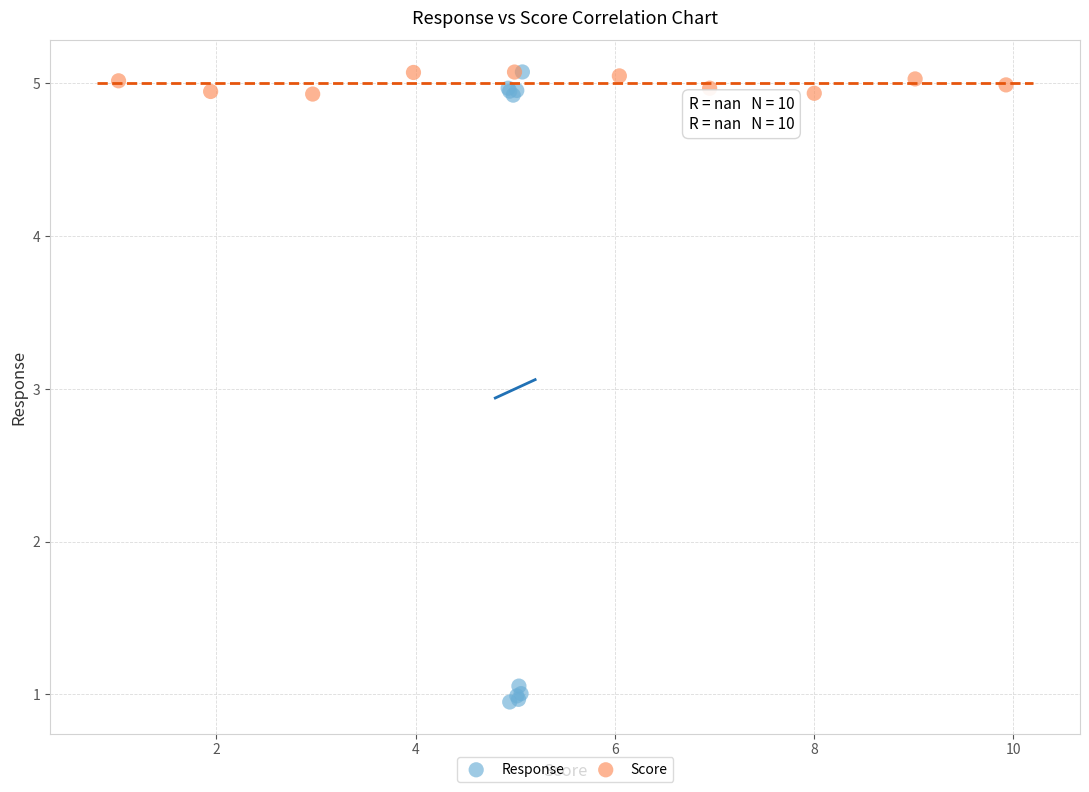

Which series has the widest spread of Y values?

Response